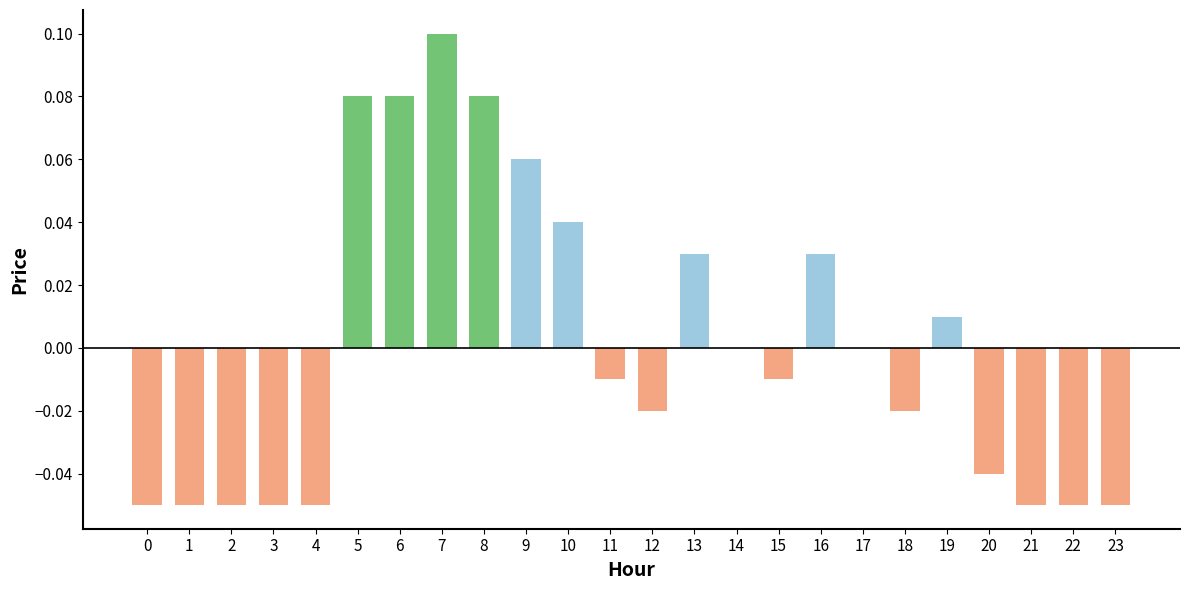

At which category does the chart reach its peak across all series?

7